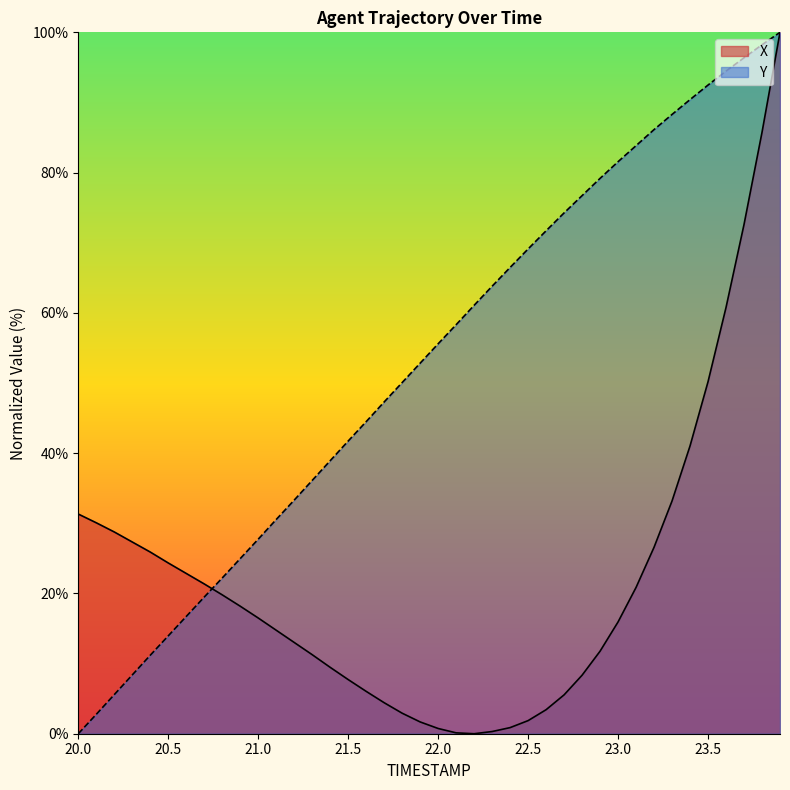

Which label corresponds to the largest value in the chart?

23.9